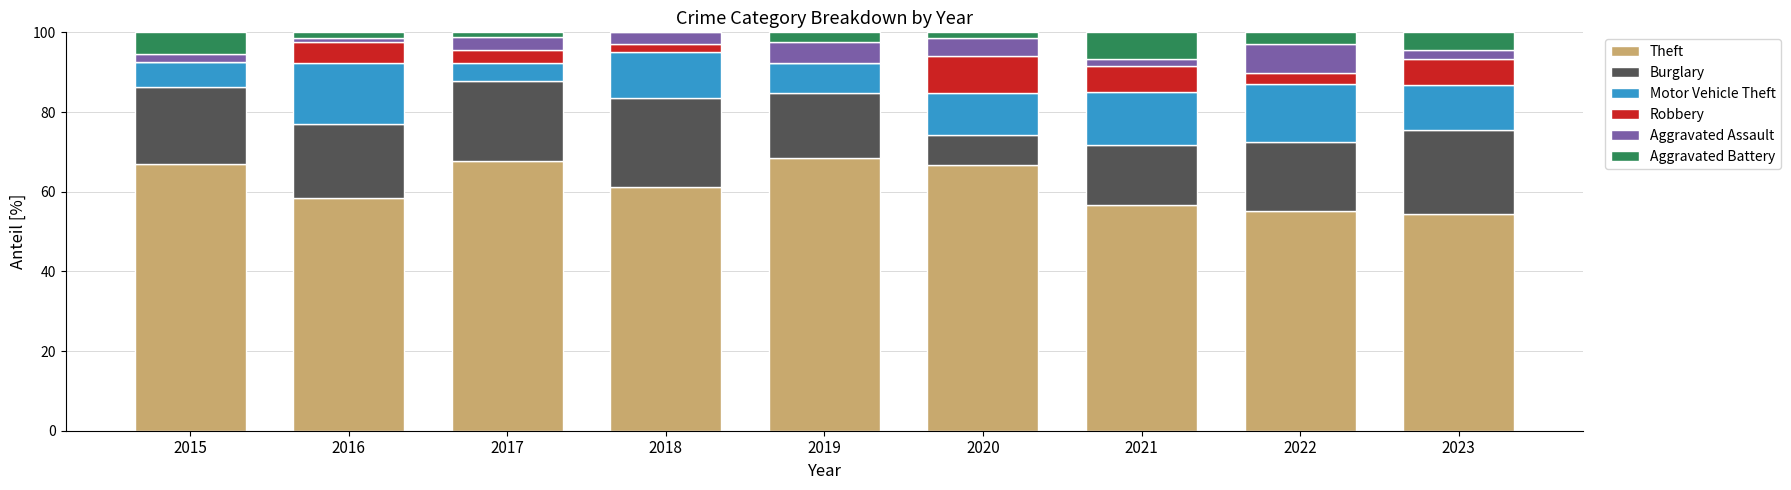

How many values in the Theft series exceed 61?

5